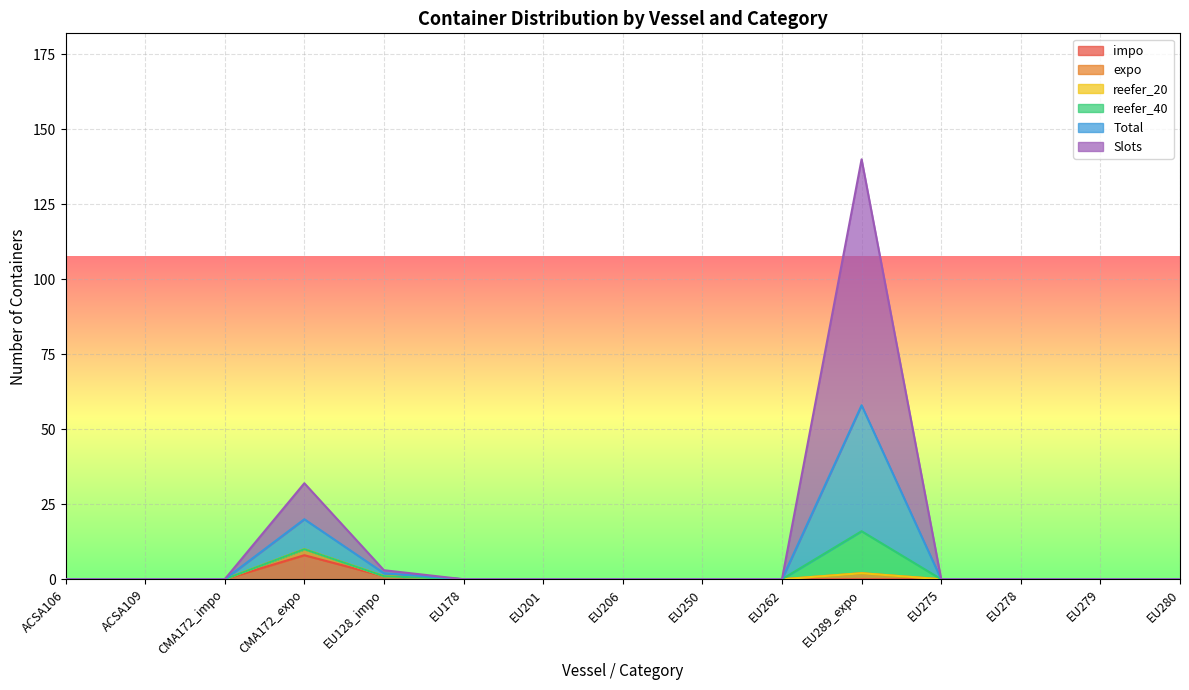

How many categories are shown in the chart?

15